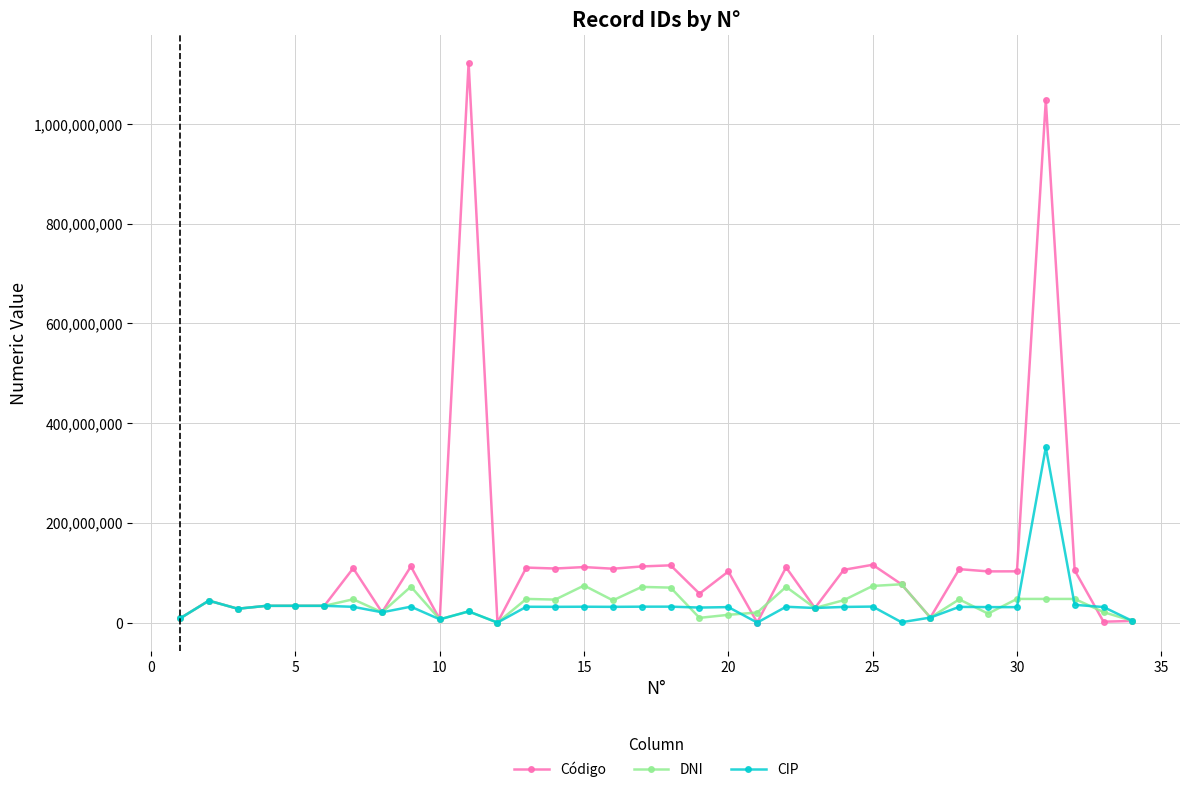

What is the greatest value displayed?

1122464540